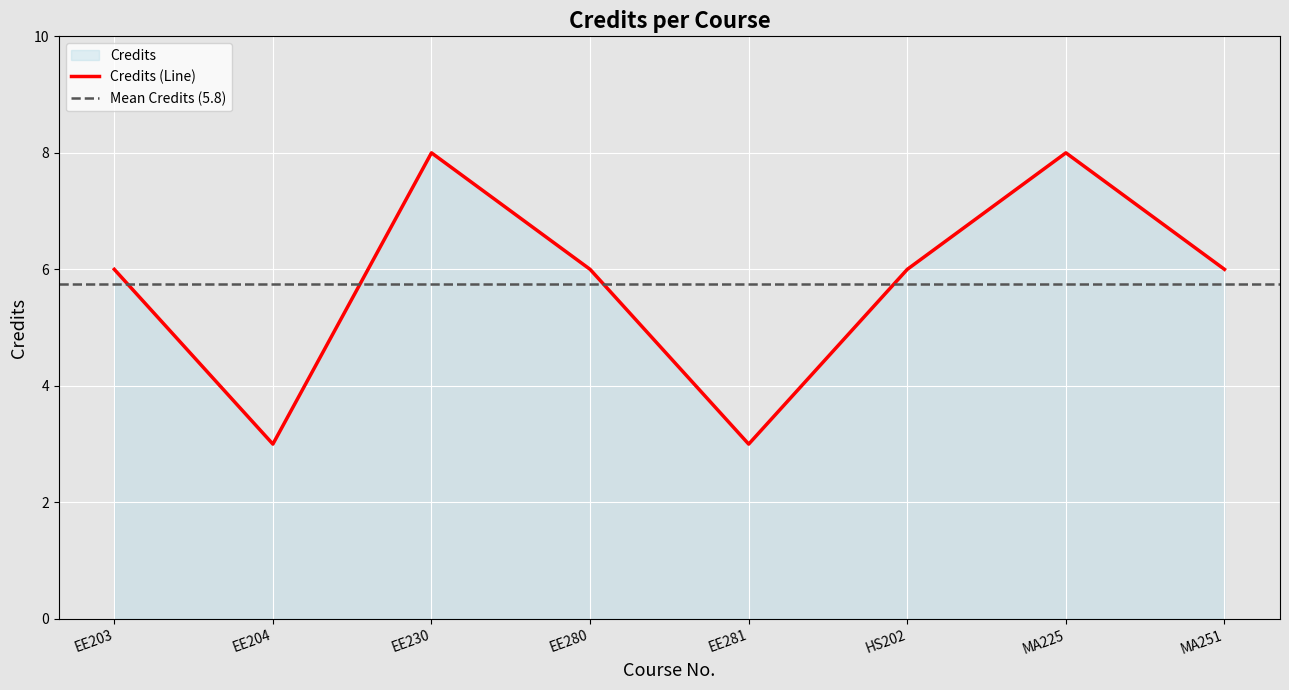

Which label corresponds to the smallest value in the chart?

EE204